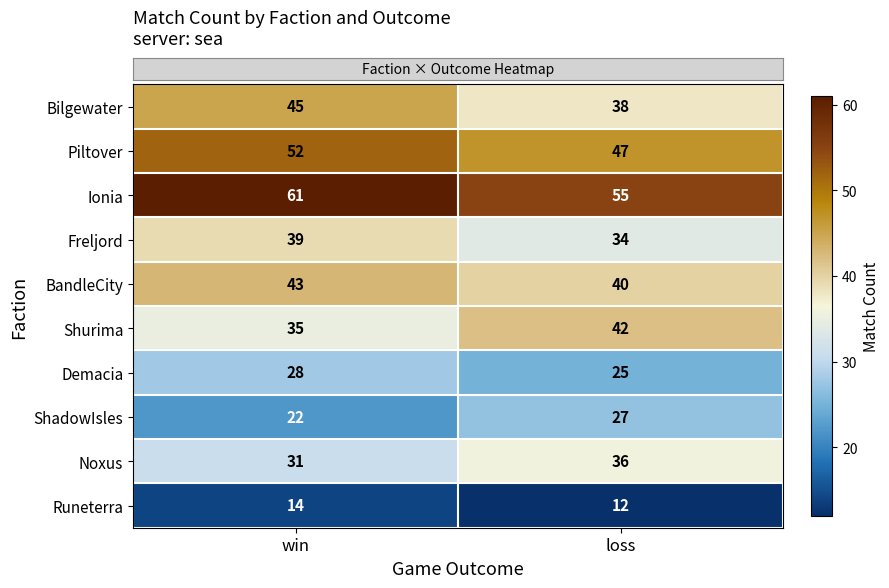

Which category has the lowest value across all series?

loss